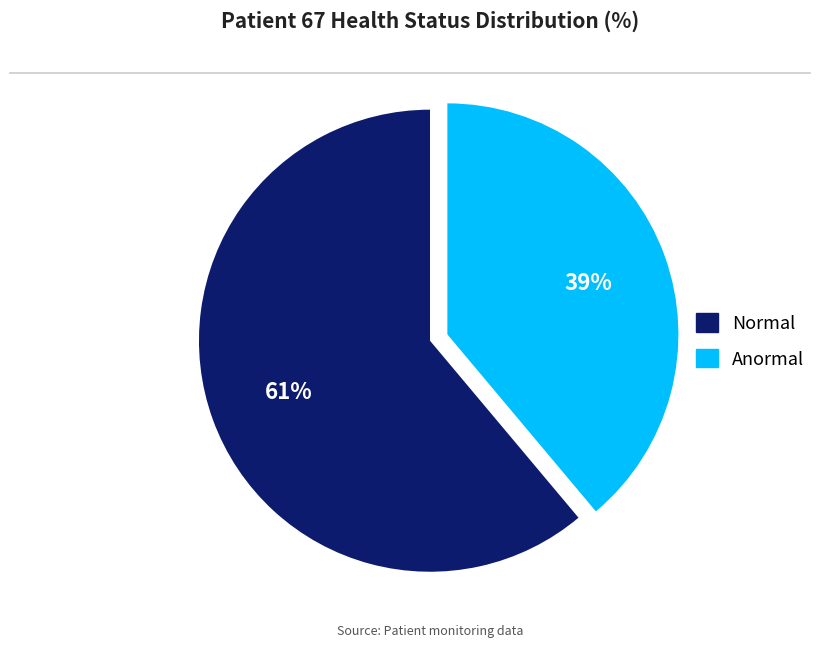

How many segments does this pie chart have?

2